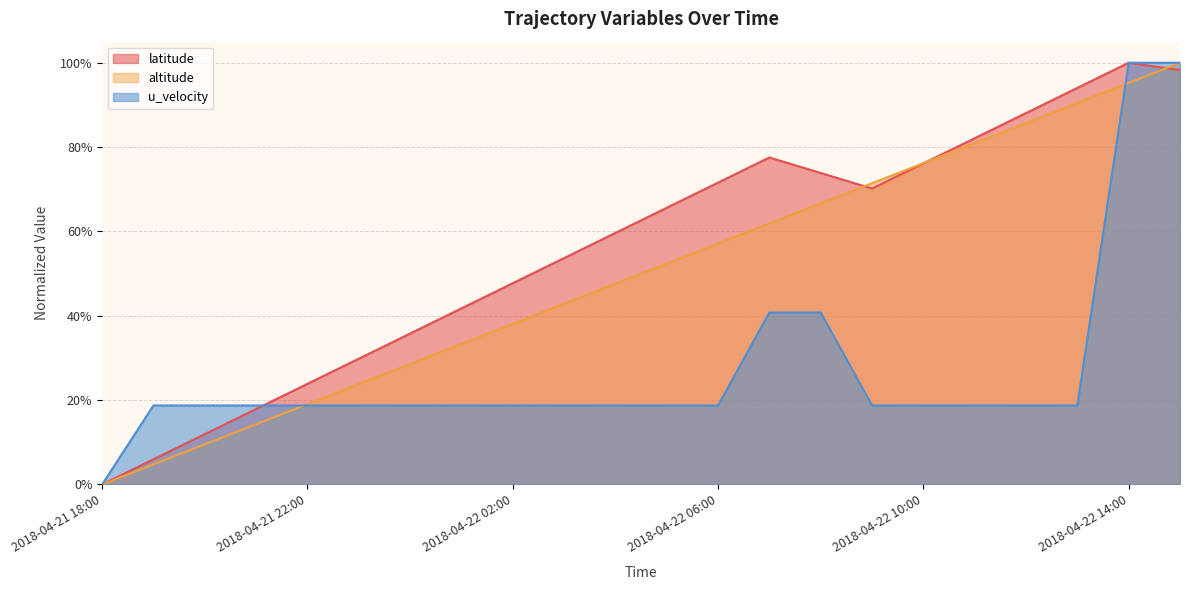

What is the difference between the maximum and second lowest values in the altitude series?

1.0